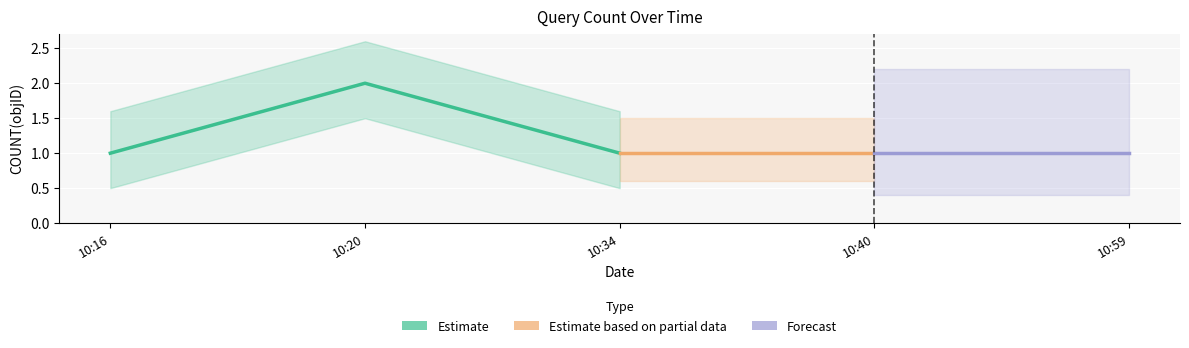

How many interior local peaks (higher than both neighbors) does the data have?

1